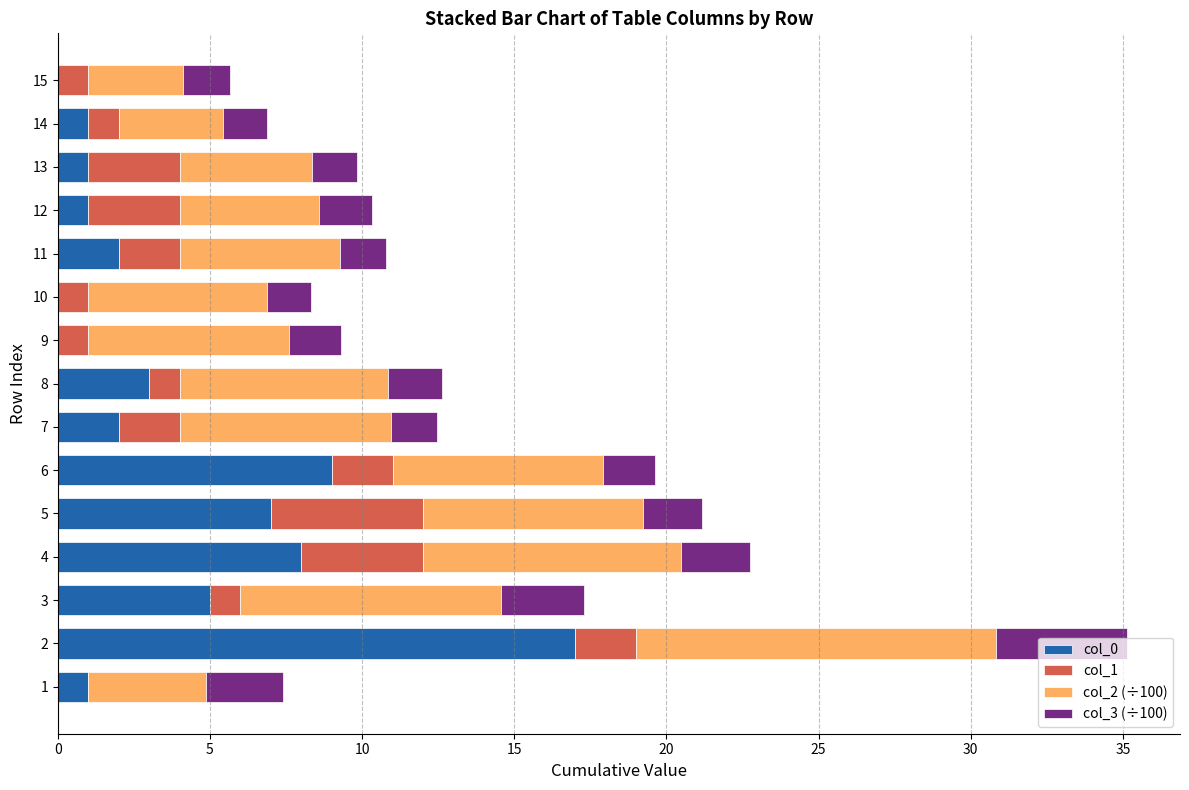

True or false: col_0 has a value of 5.0 at 3.

True